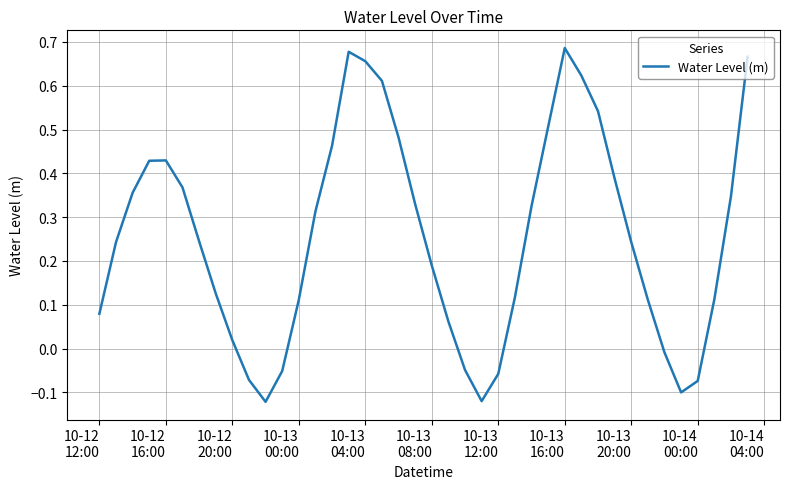

What is the difference between the maximum and minimum values?

0.8